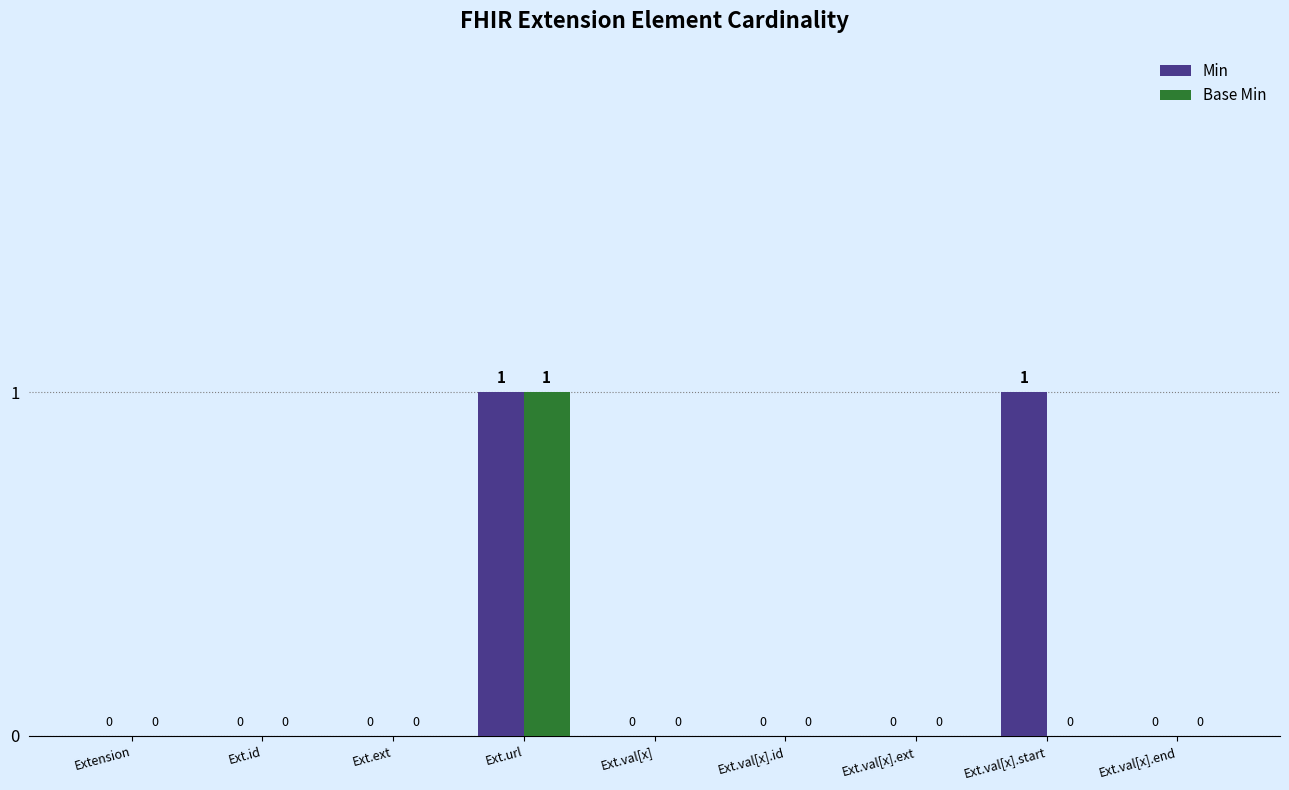

True or false: Min has a value of 1 at Ext.val[x].start.

True